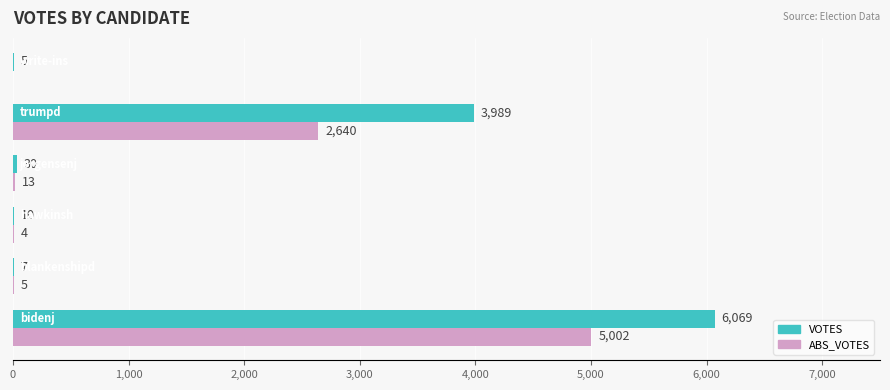

What are all the series names shown in the legend?

VOTES, ABS_VOTES